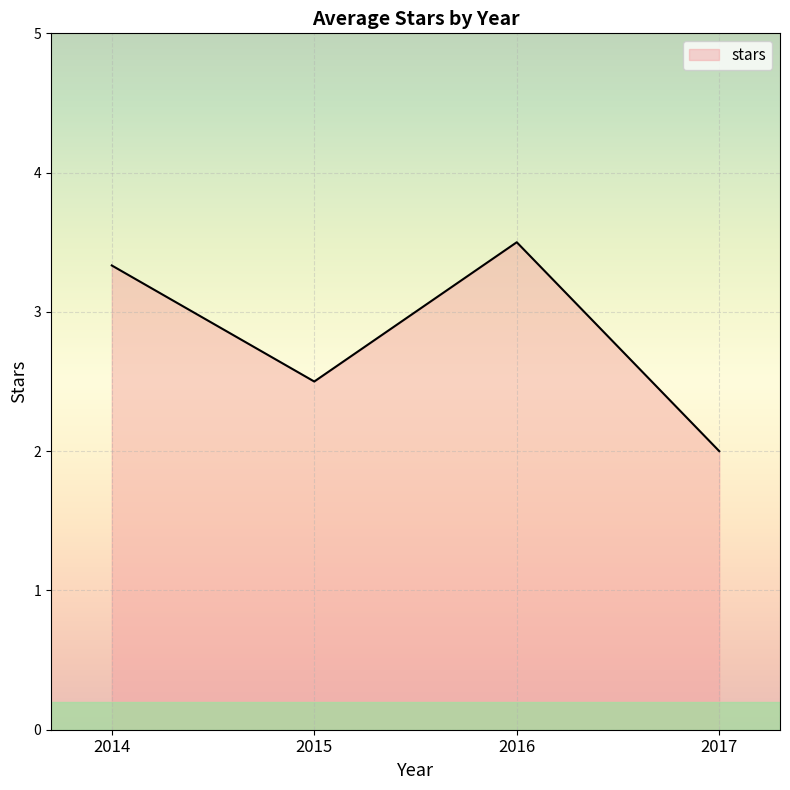

Where is the first local maximum?

2016